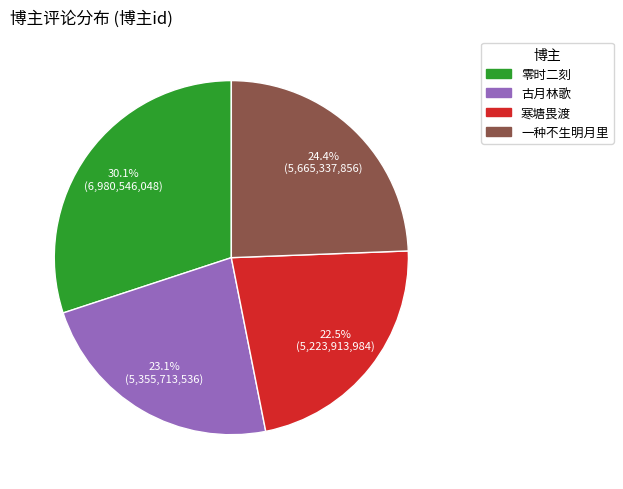

To the nearest percent, what is the difference between the largest and smallest slice percentages?

8%